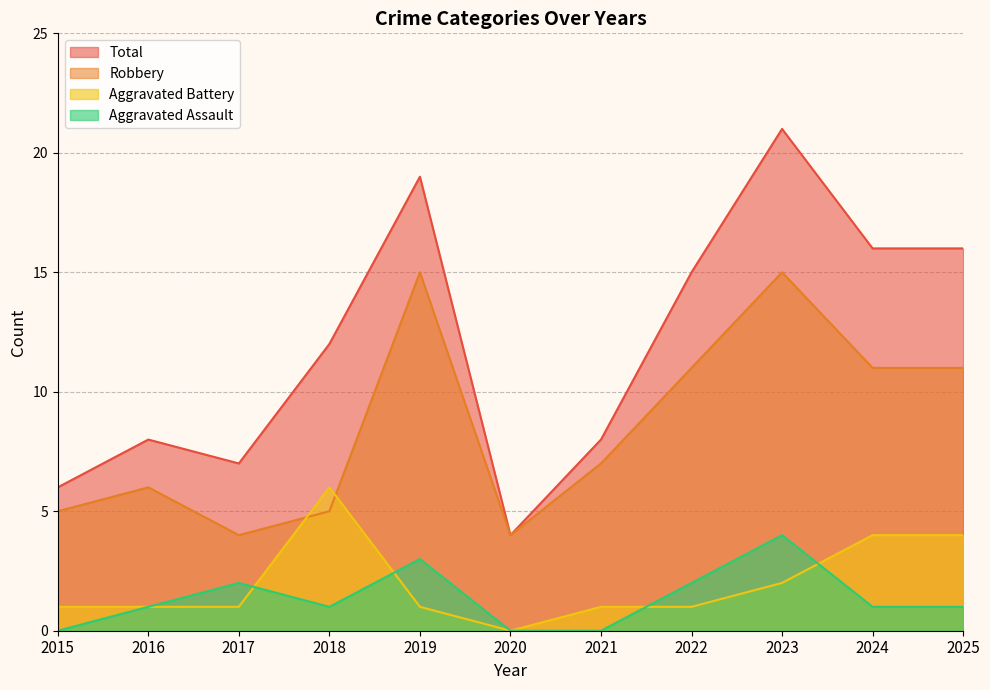

Which series has the largest total across all categories?

Total